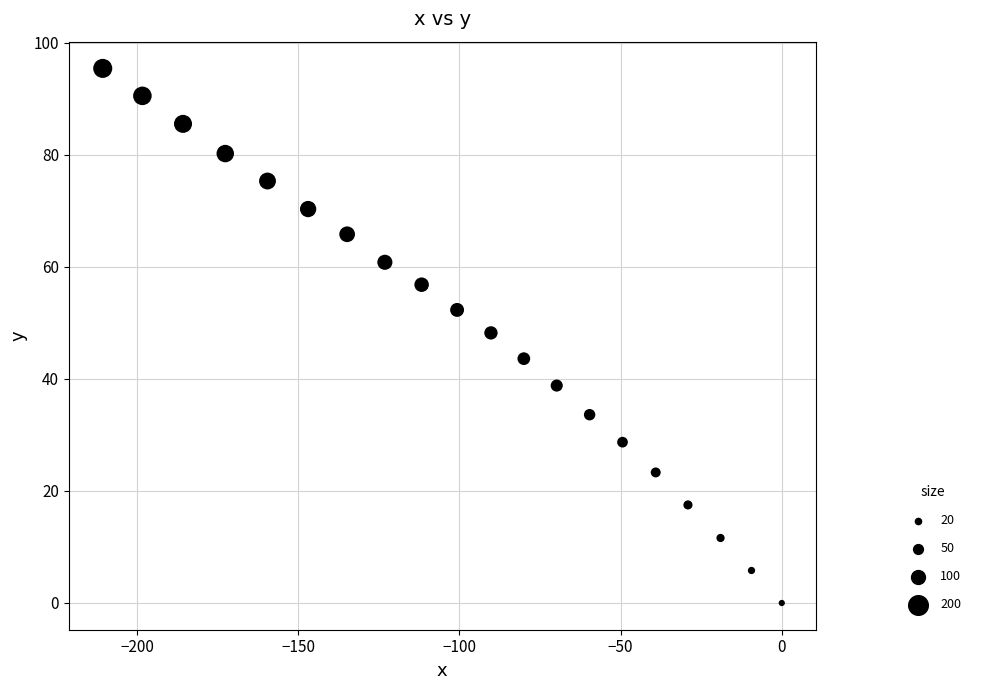

What is the range of Y values (max minus min)?

95.4